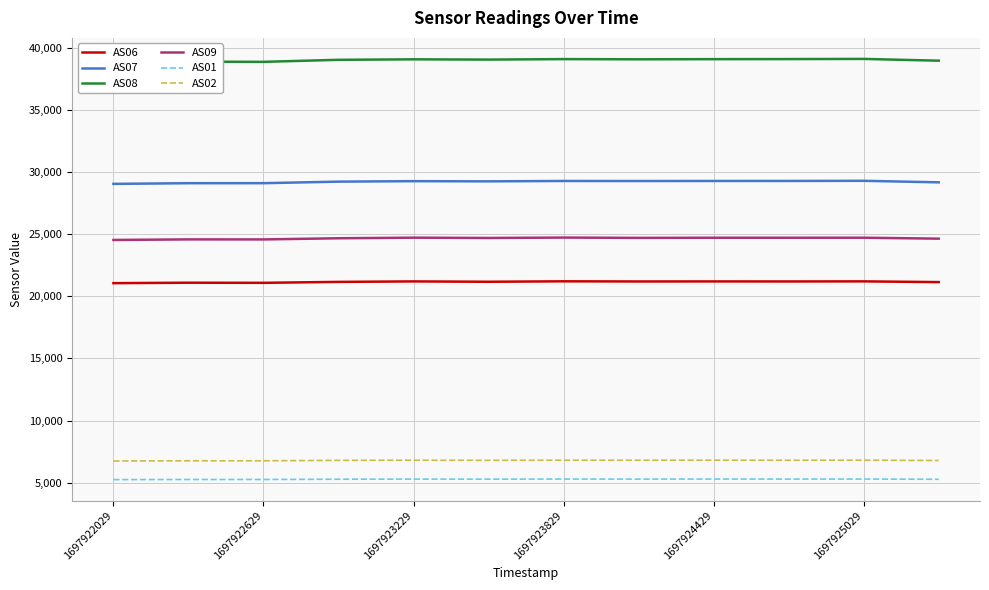

What is the approximate value of AS01 at 1697925029, to the nearest 5?

5290